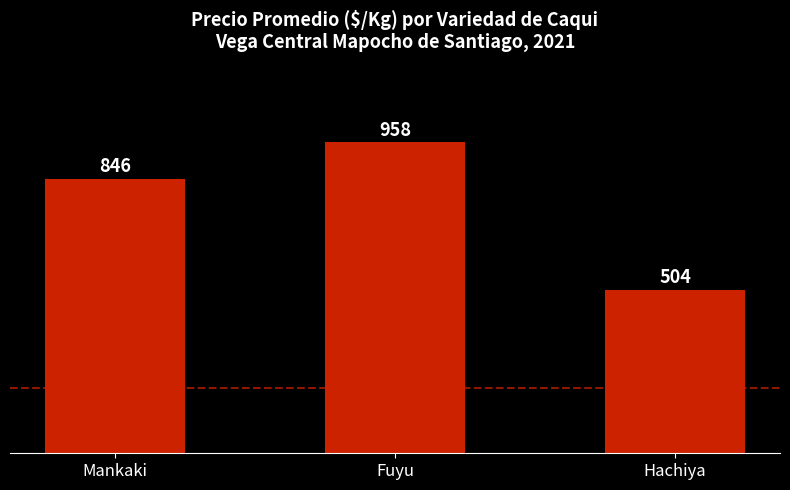

List the labels in order of value, largest first.

Fuyu, Mankaki, Hachiya